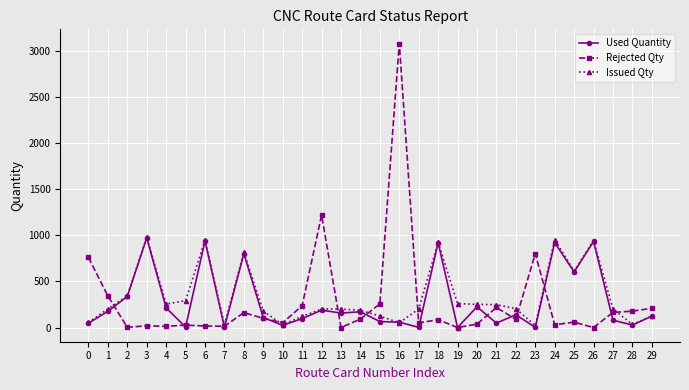

How many values in the Used Quantity series are below 138?

15